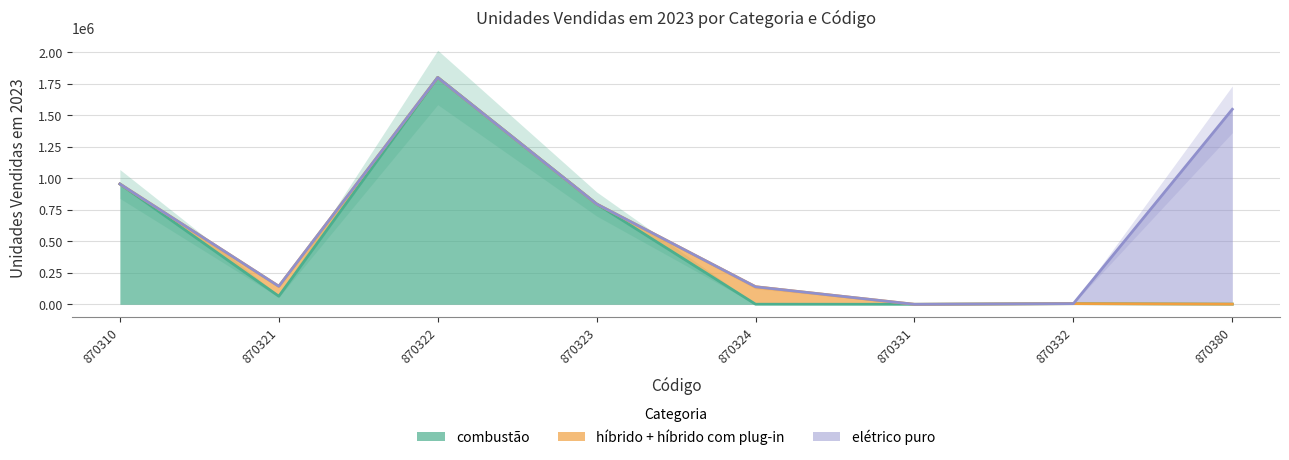

After their last crossing, which series has the higher values: elétrico puro or combustão?

elétrico puro